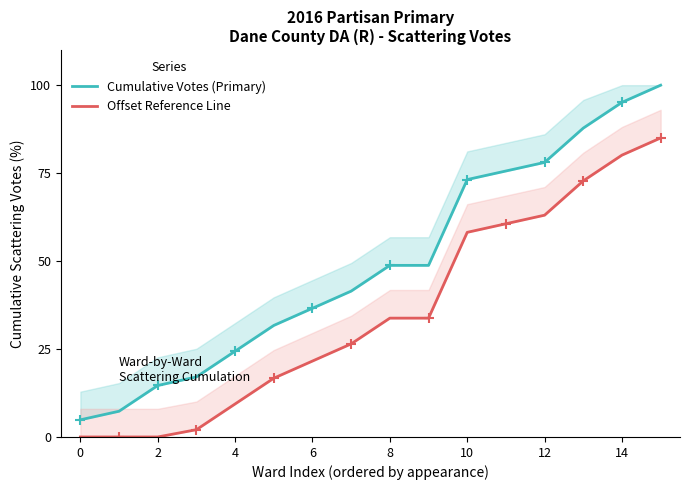

Rank the series by their average value, from highest to lowest.

Cumulative Votes (Primary), Offset Reference Line